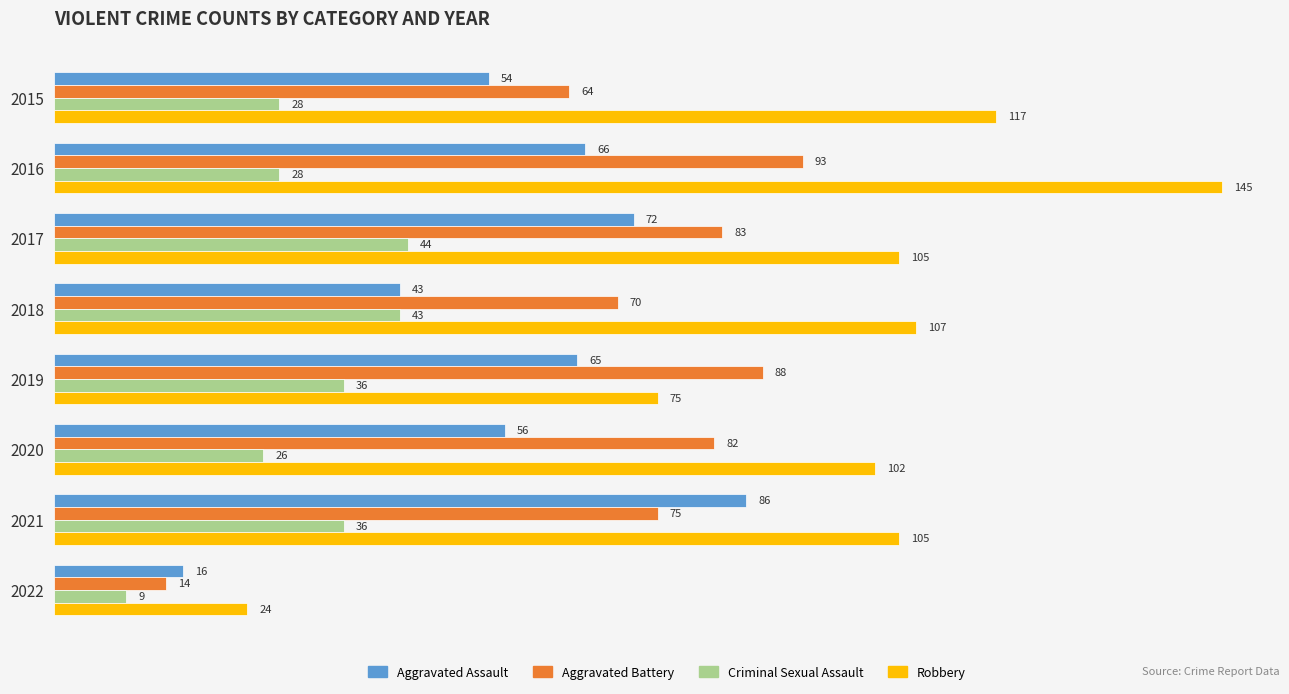

What is the minimum value shown in the chart?

9